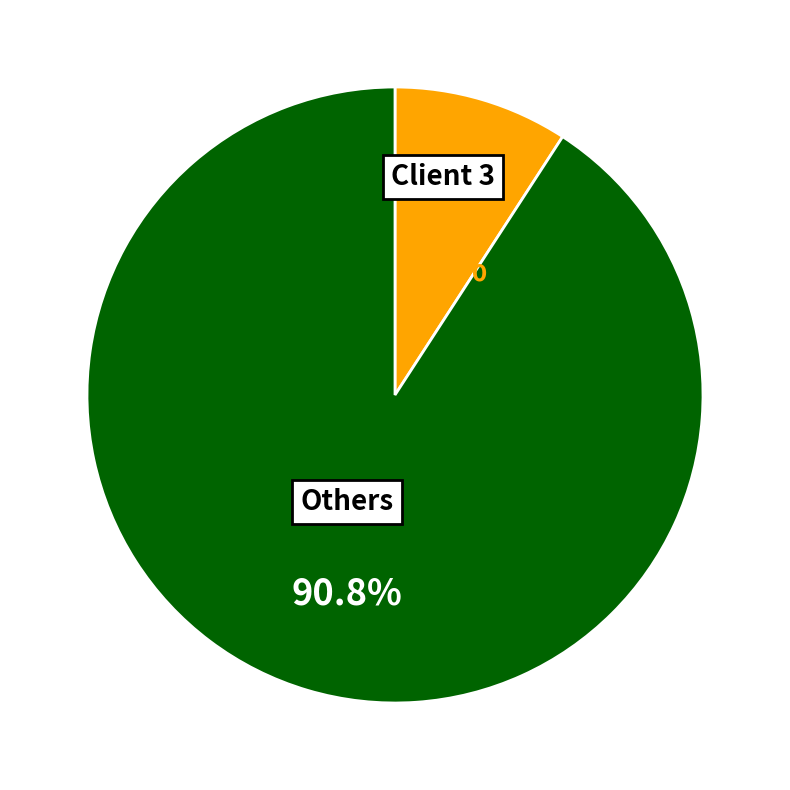

Which has a higher value, Others or Client 3?

Others